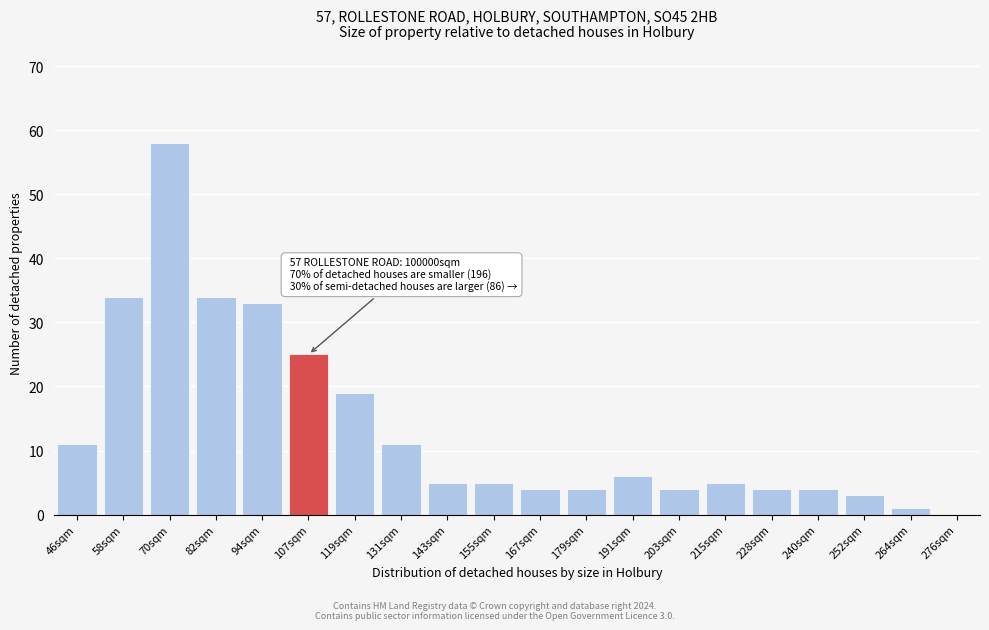

Reading right to left, what are all the values shown in this chart?

276sqm=0	264sqm=1	252sqm=3	240sqm=4	228sqm=4	215sqm=5	203sqm=4	191sqm=6	179sqm=4	167sqm=4	155sqm=5	143sqm=5	131sqm=11	119sqm=19	107sqm=25	94sqm=33	82sqm=34	70sqm=58	58sqm=34	46sqm=11